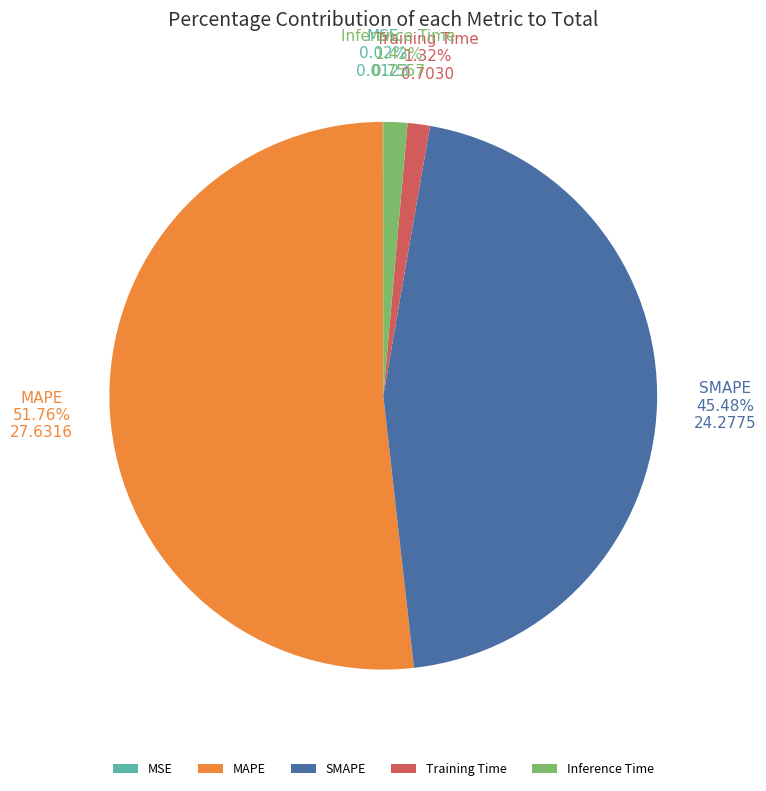

To the nearest percent, what portion does SMAPE represent?

45%